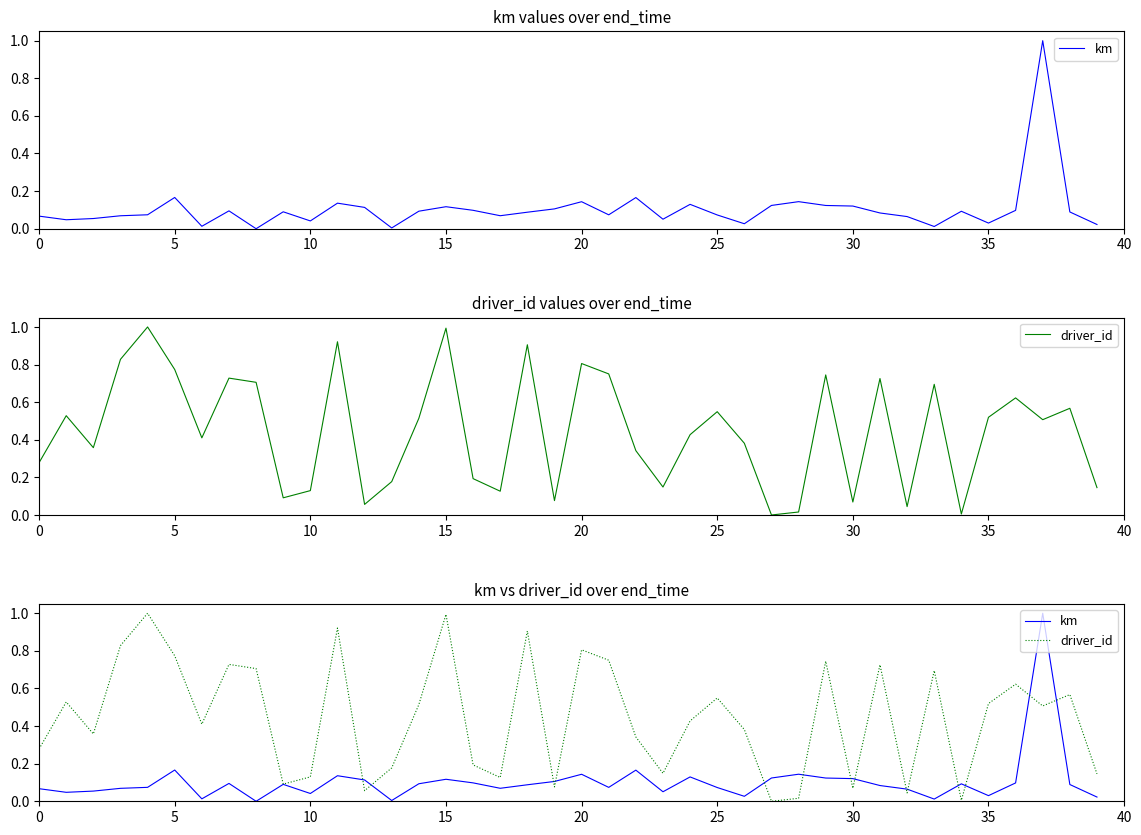

What are all the series names shown in the legend?

km, driver_id